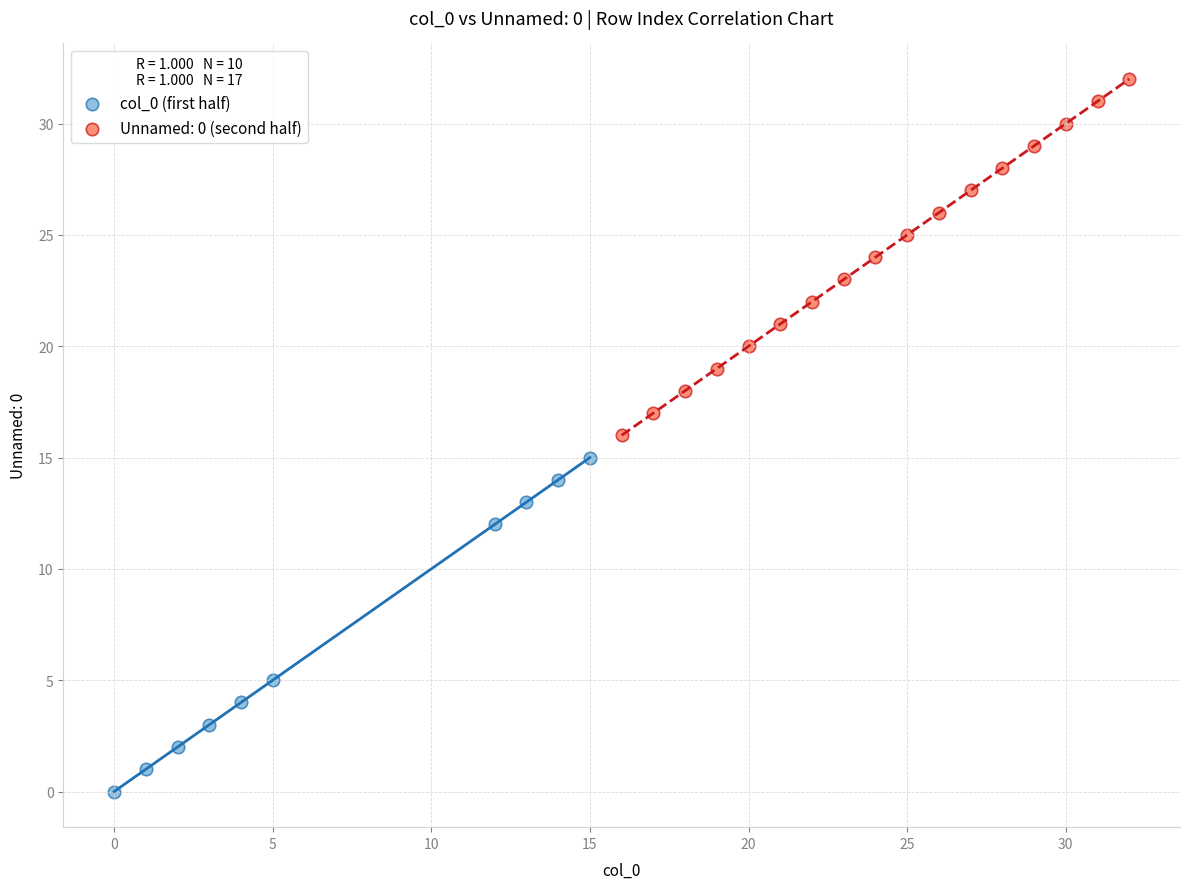

Which series contains the highest Y value?

Unnamed: 0 (second half)